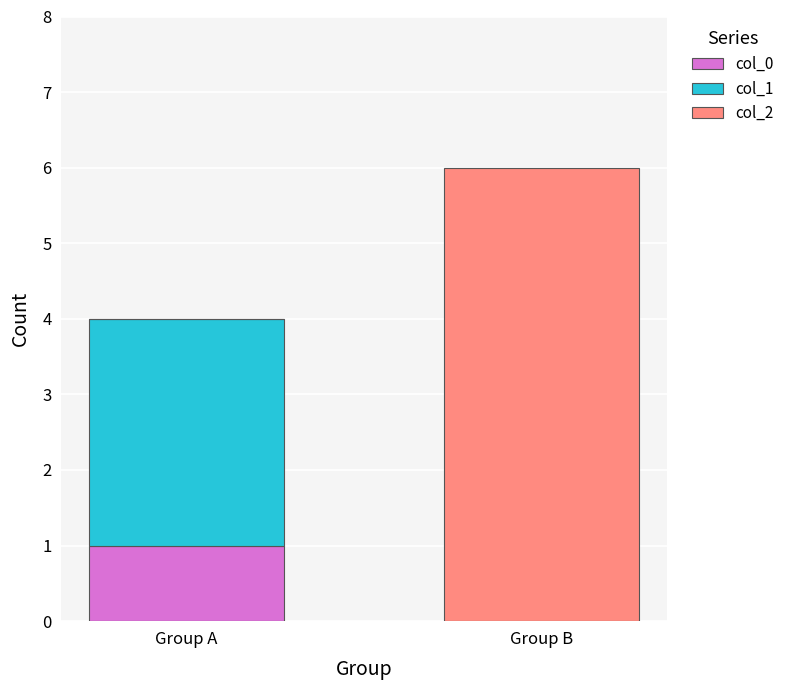

Reading left to right, list the values for the col_0 series.

Group A=1	Group B=0